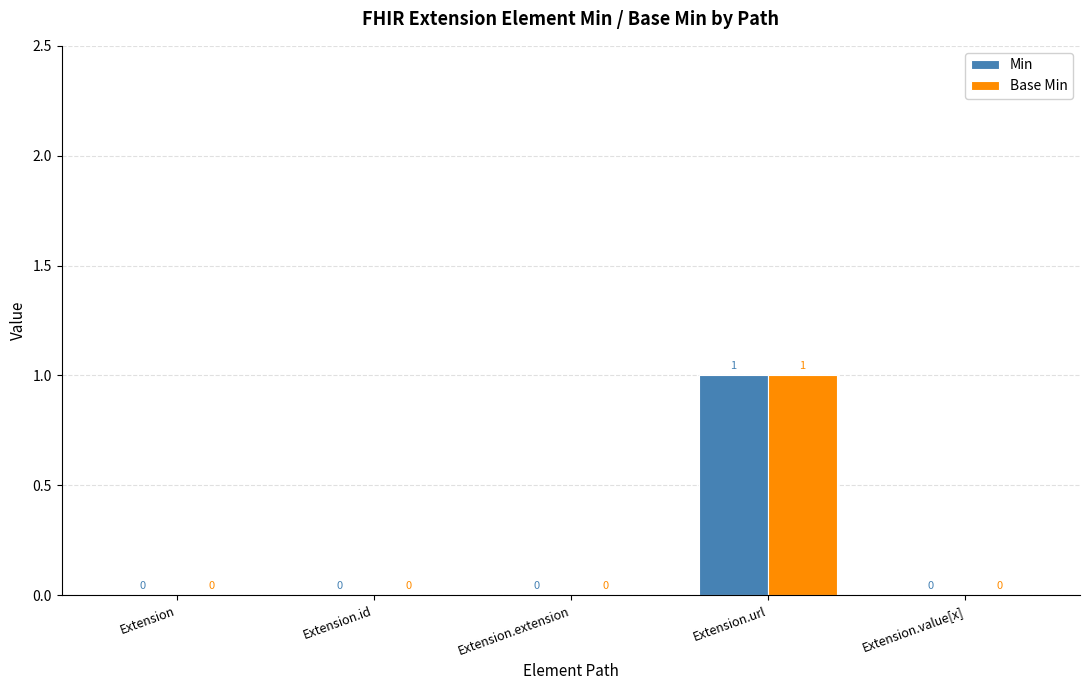

At which category is the sum across all series the highest?

Extension.url